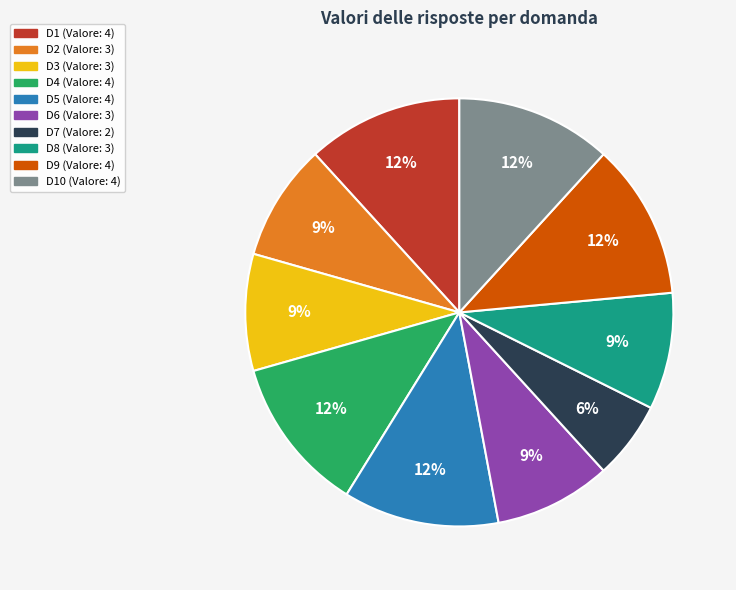

To the nearest percent, what is the difference between the largest and smallest slice percentages?

6%